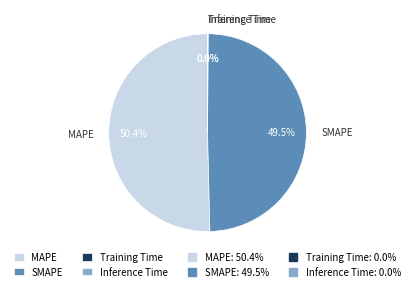

Which category accounts for the majority?

MAPE